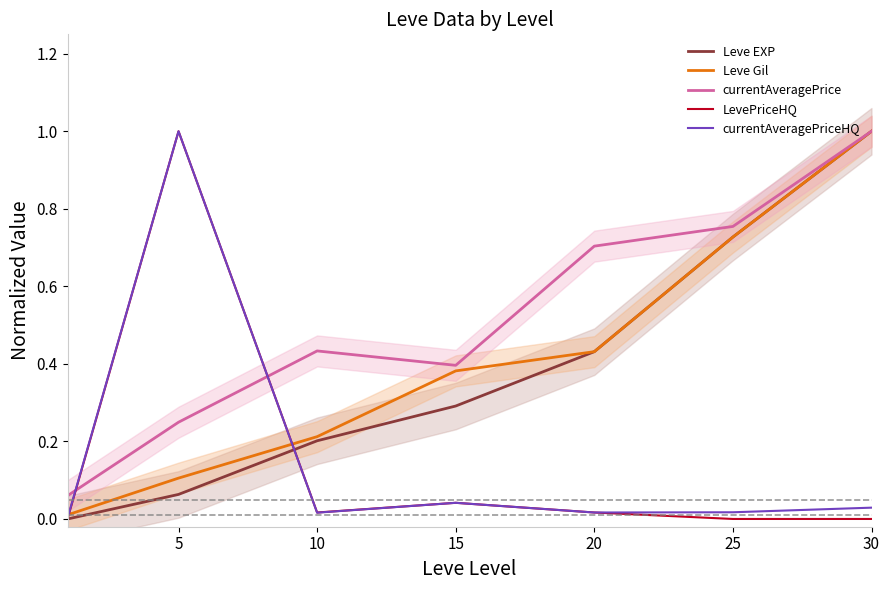

Between 10 and 30, which series saw the biggest shift?

Leve EXP